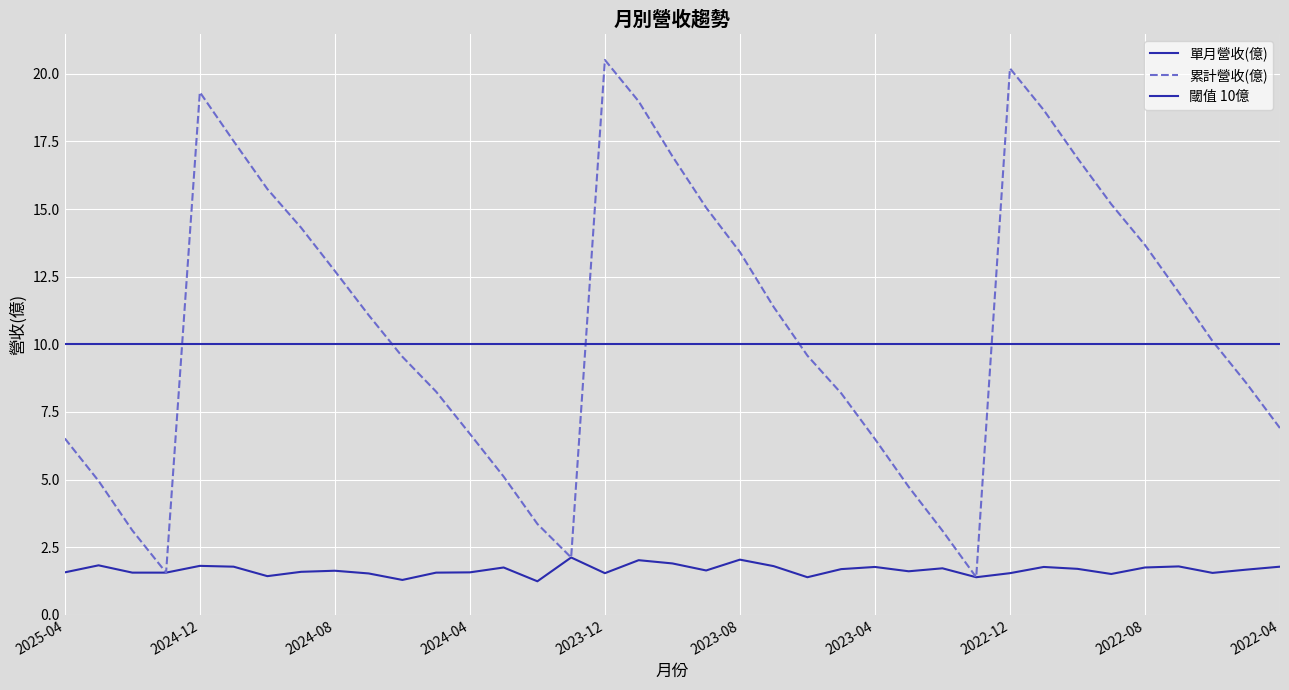

Which series has the largest total across all categories?

累計營收(億)